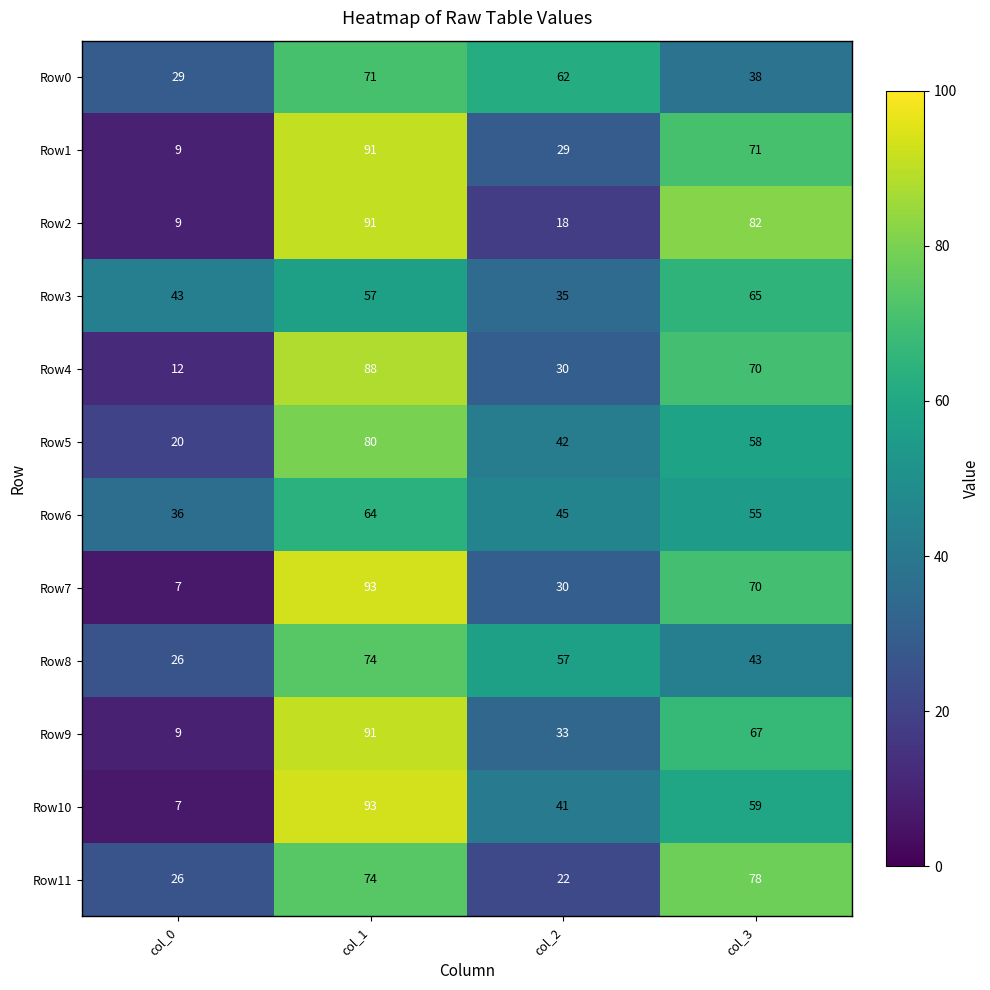

What is the maximum value shown in the chart?

93